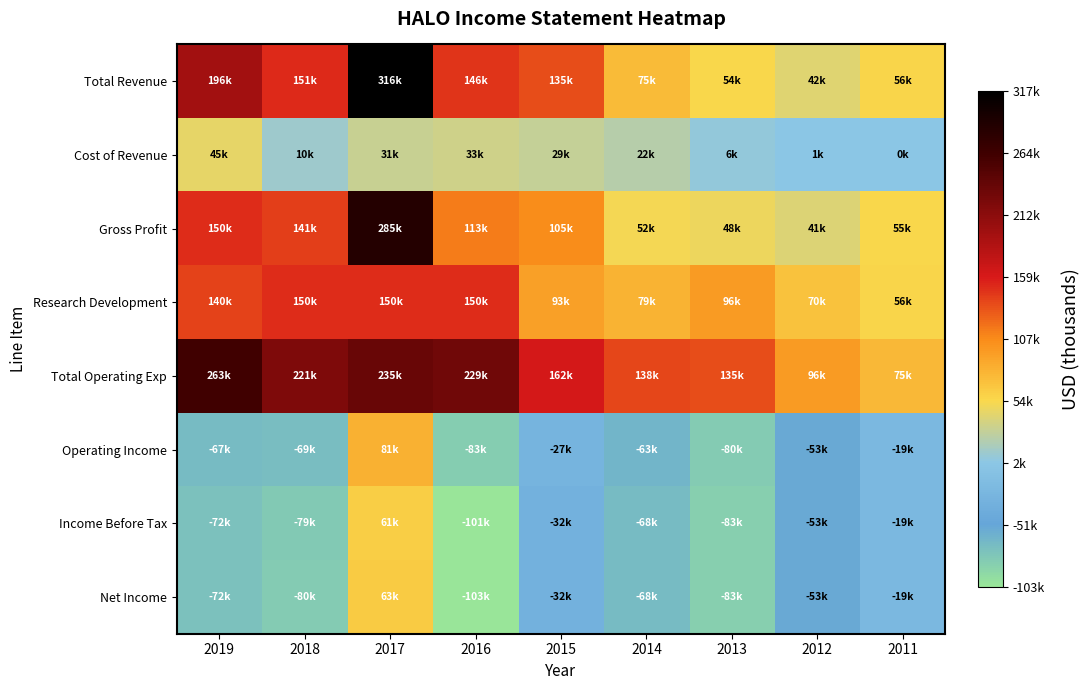

Which has a higher value, 2018 or 2012?

2018